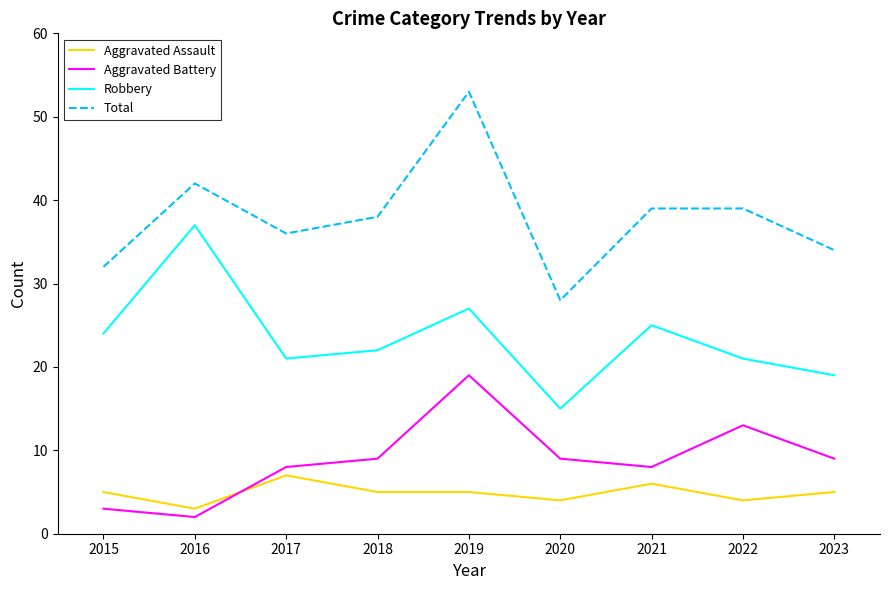

What is the difference between the maximum and minimum values in the Aggravated Assault series?

4